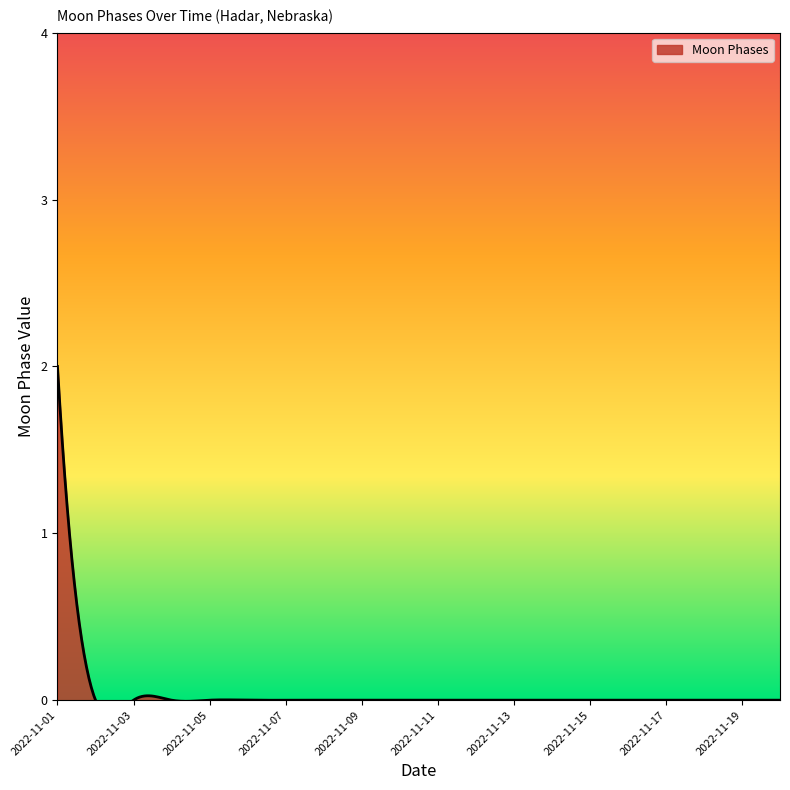

What is the change in value from 2022-11-01 to 2022-11-15?

-2